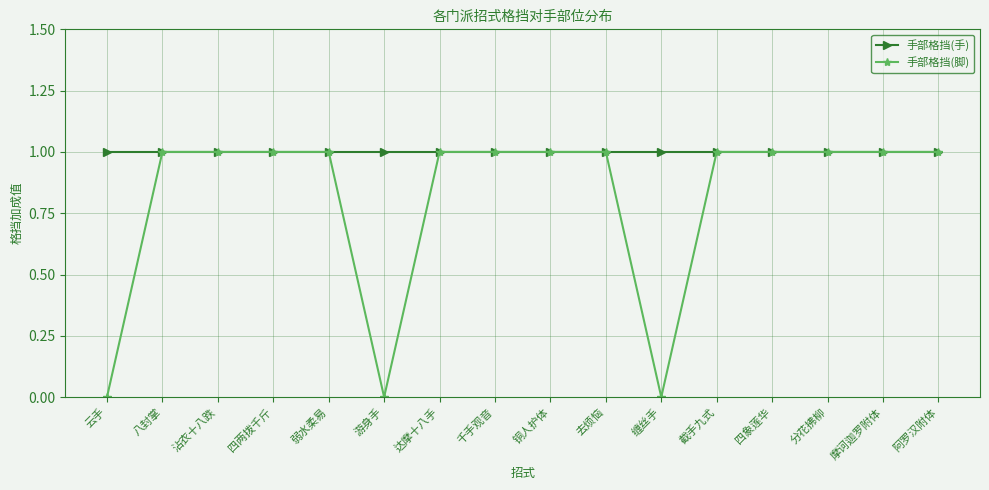

Reading right to left, extract all data points from this chart.

手部格挡(手): 1	1	1	1	1	1	1	1	1	1	1	1	1	1	1	1
手部格挡(脚): 1	1	1	1	1	0	1	1	1	1	0	1	1	1	1	0